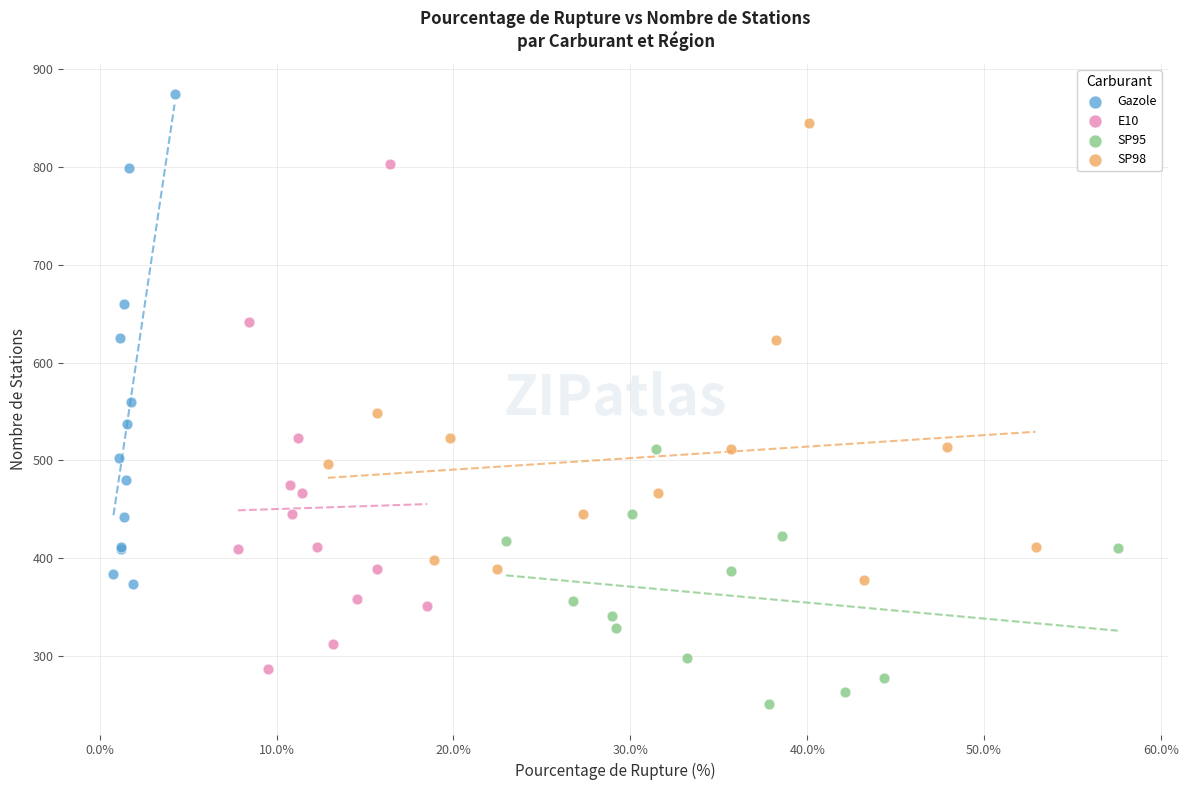

Which series contains the lowest Y value?

SP95